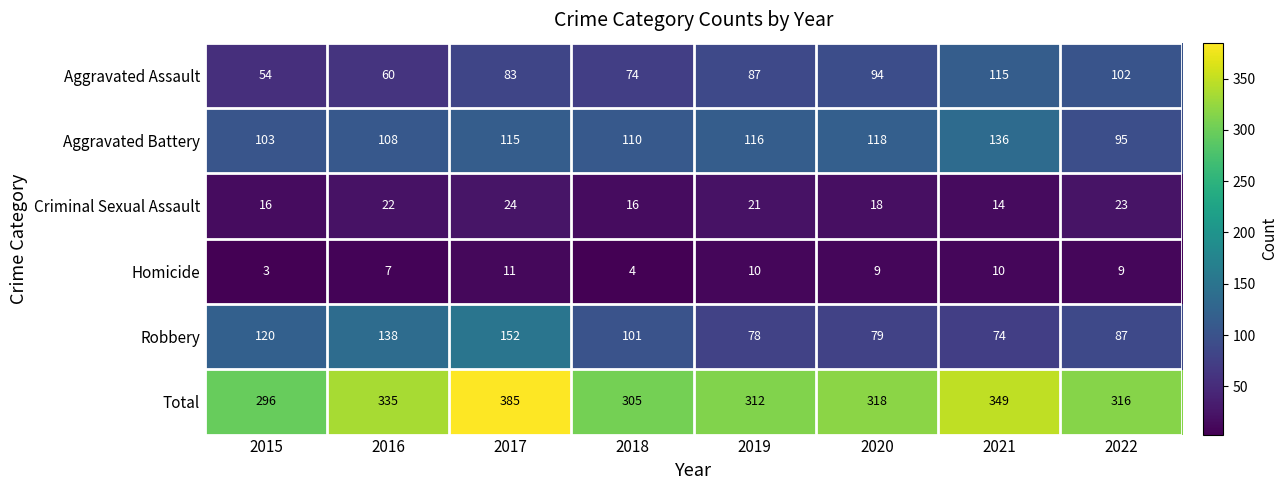

Which series has the largest total across all categories?

Total